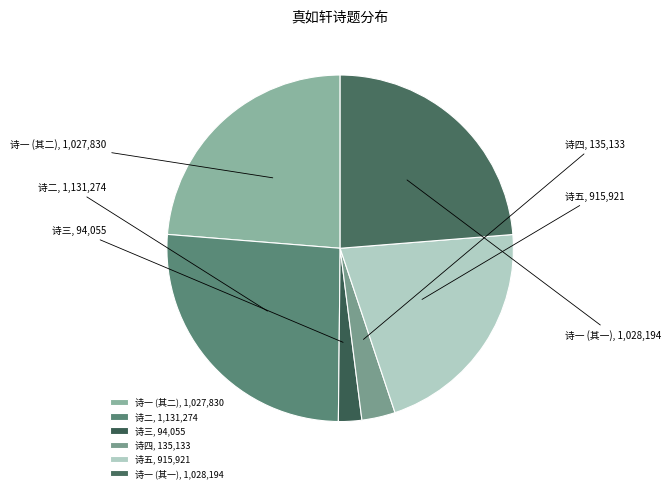

Is there any slice that represents more than half of the pie?

No